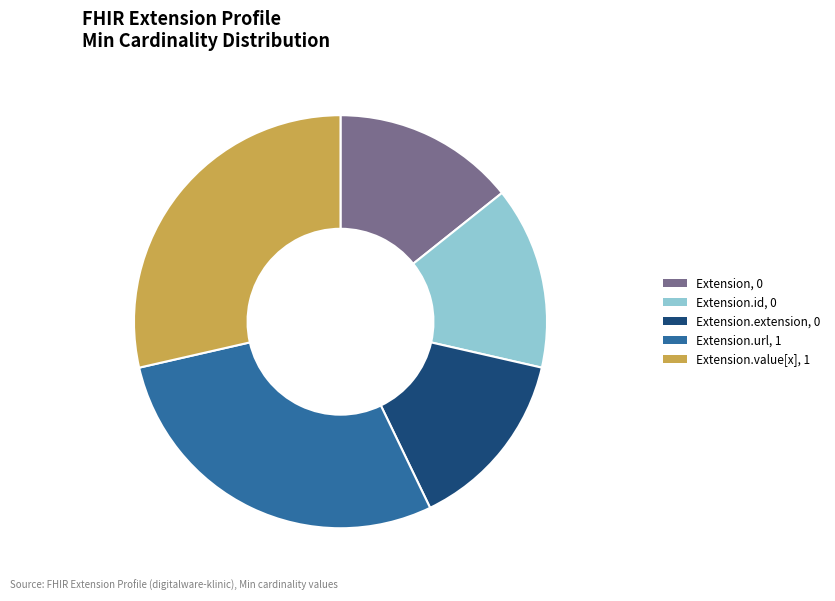

Does any single category account for the majority?

No